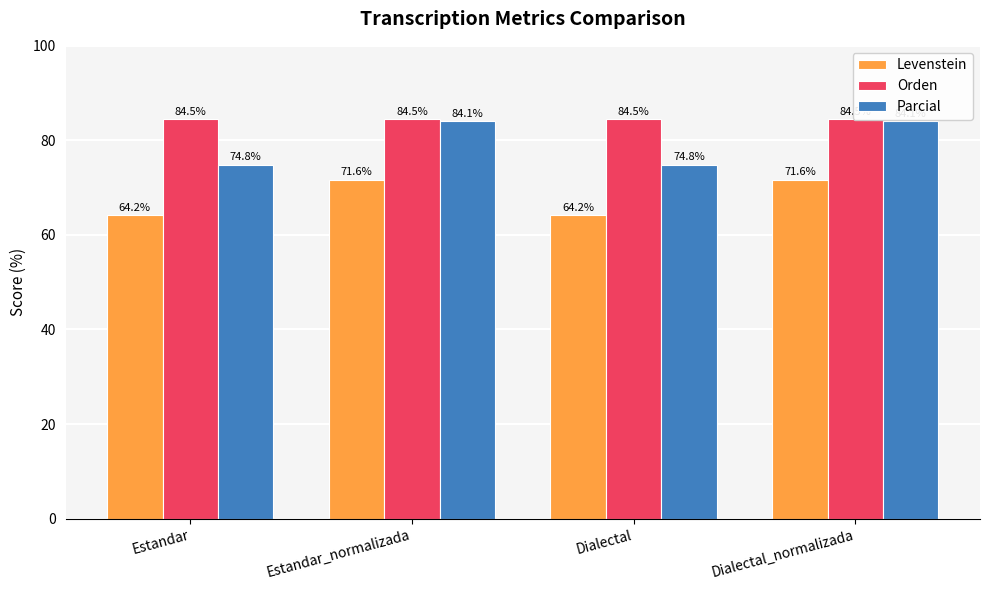

Which category has the lowest value in the Parcial series?

Estandar